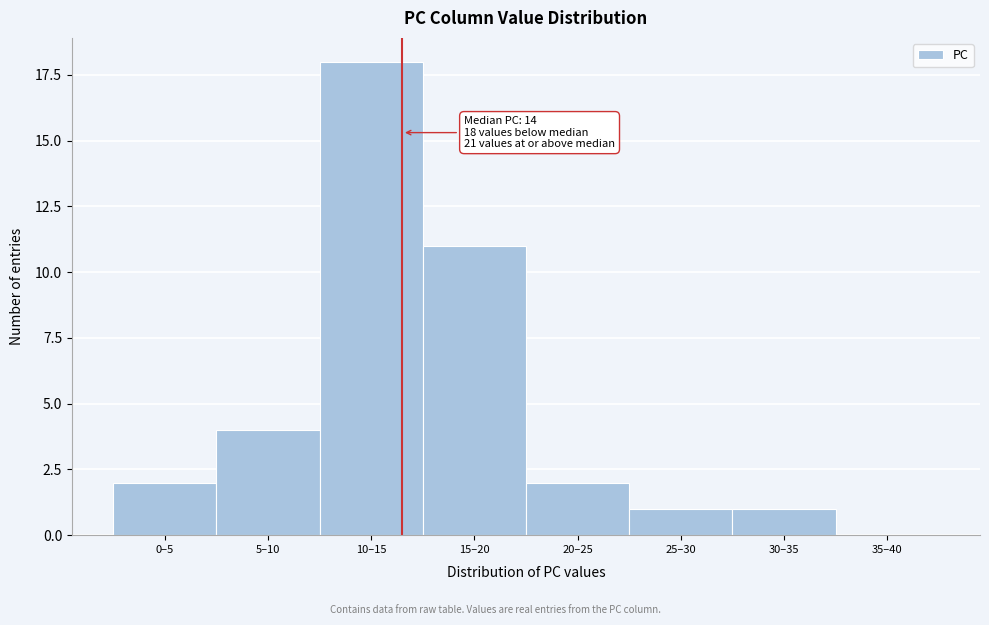

Reading left to right, what are all the values shown in this chart?

0–5=2	5–10=4	10–15=18	15–20=11	20–25=2	25–30=1	30–35=1	35–40=0